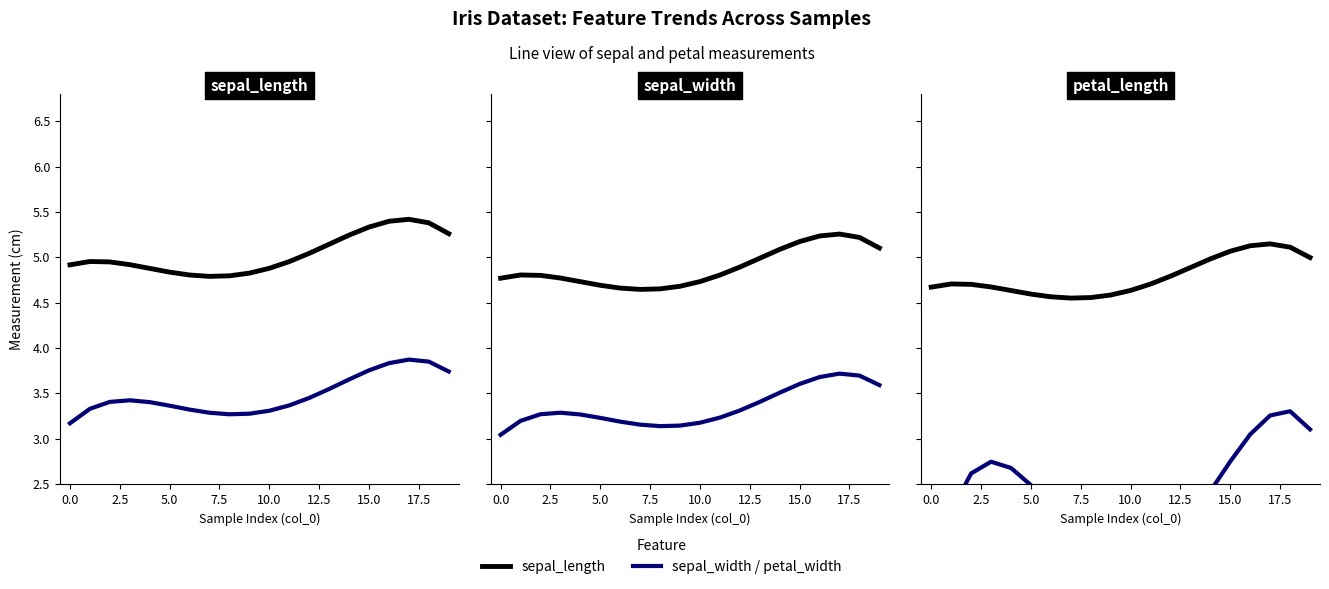

Which series changed the most between 10.0 and 20.0?

petal_width